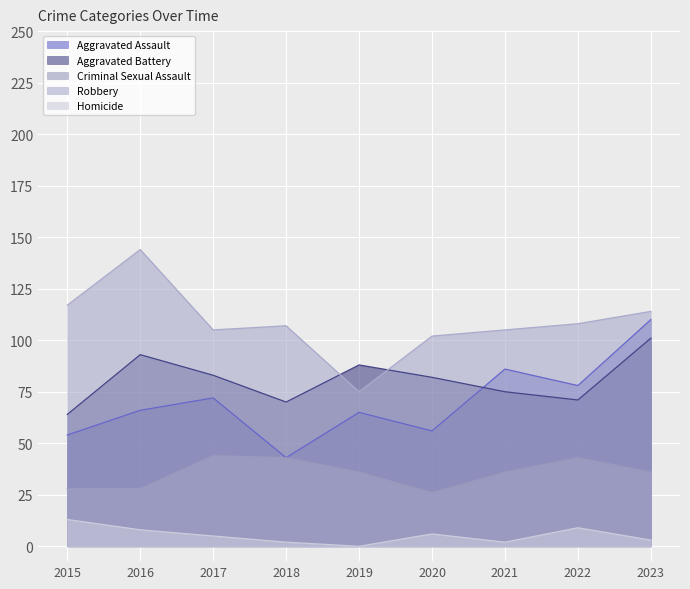

The value of Robbery at 2018 is 51. True or false?

False